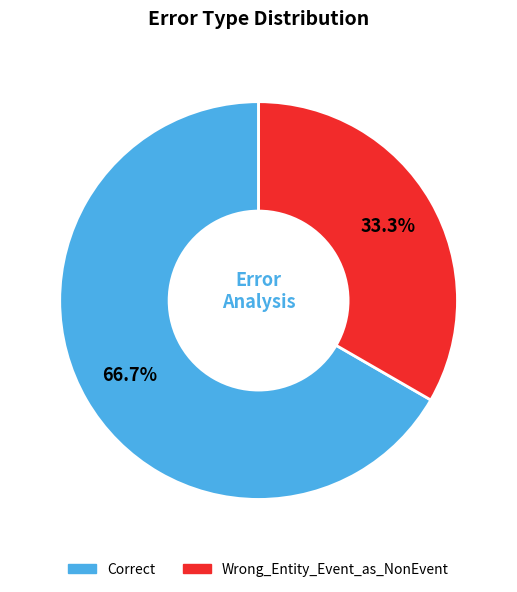

Rank the categories by value from lowest to highest.

Wrong_Entity_Event_as_NonEvent, Correct